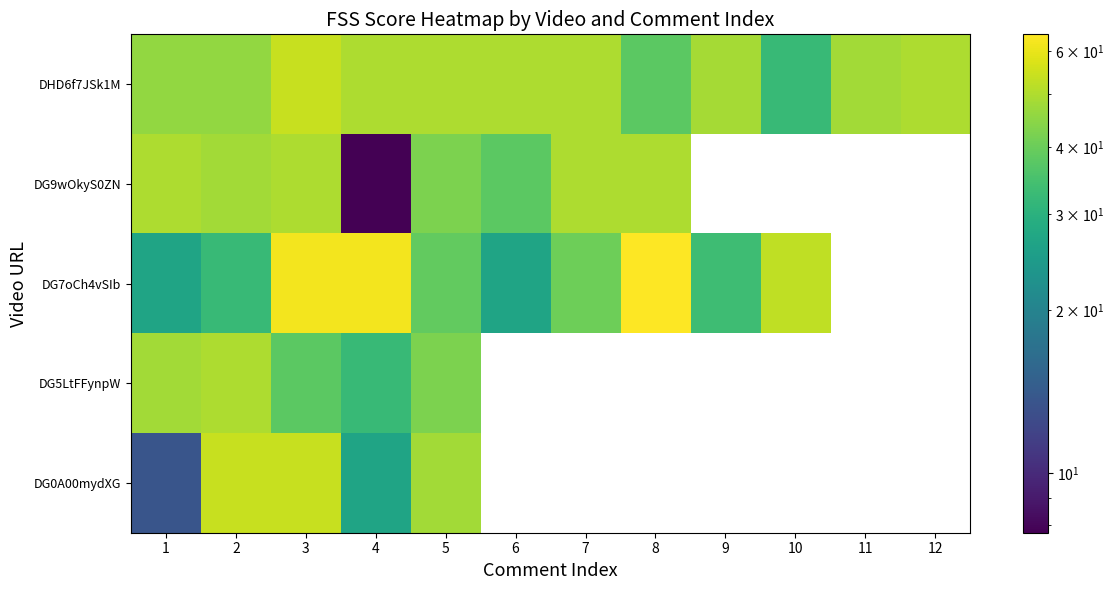

What is the difference between the maximum and minimum values in the DG5LtFFynpW series?

17.5